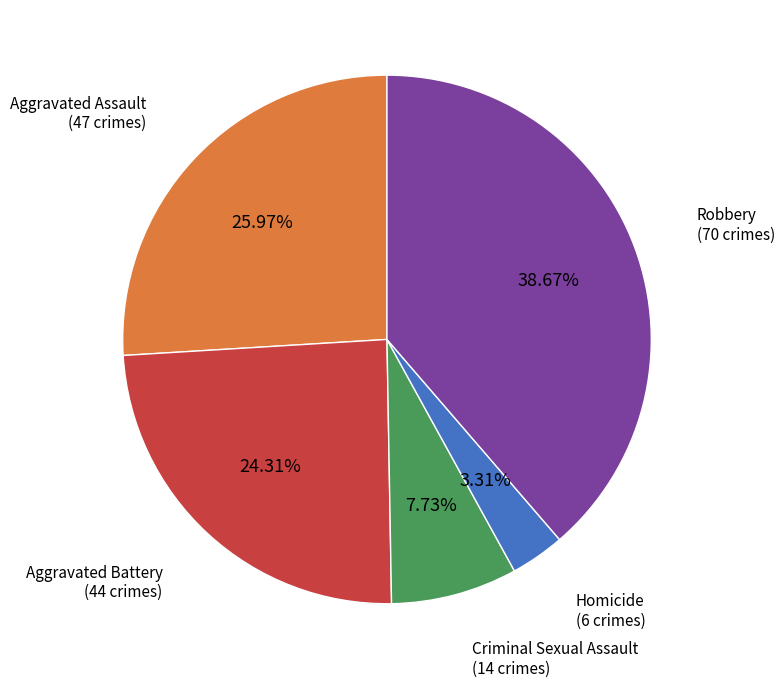

Is there a majority slice in this chart?

No